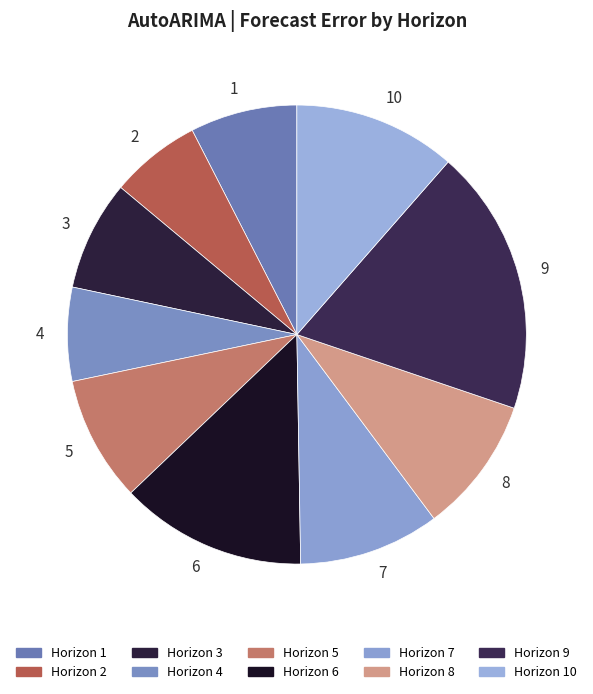

Is it true that 6 is 25% of the pie?

False